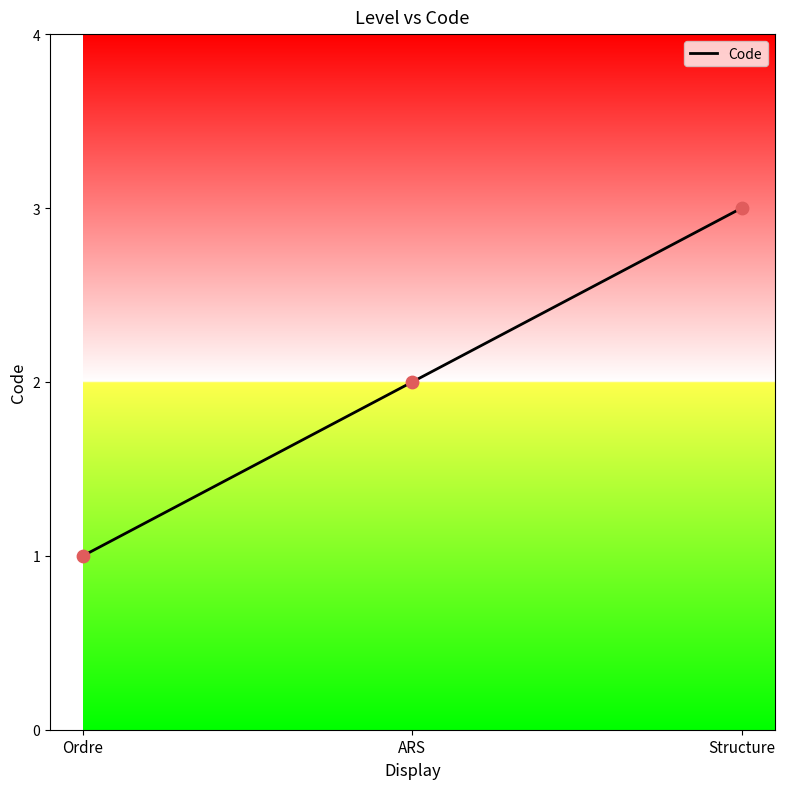

Which has a higher value, Ordre or Structure?

Structure